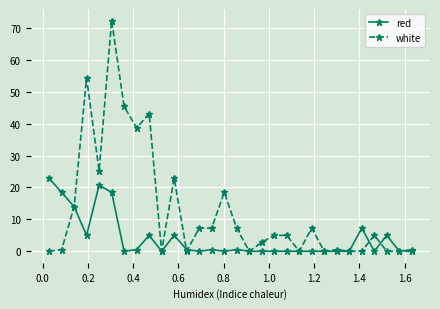

Does the chart have visible grid lines?

Yes